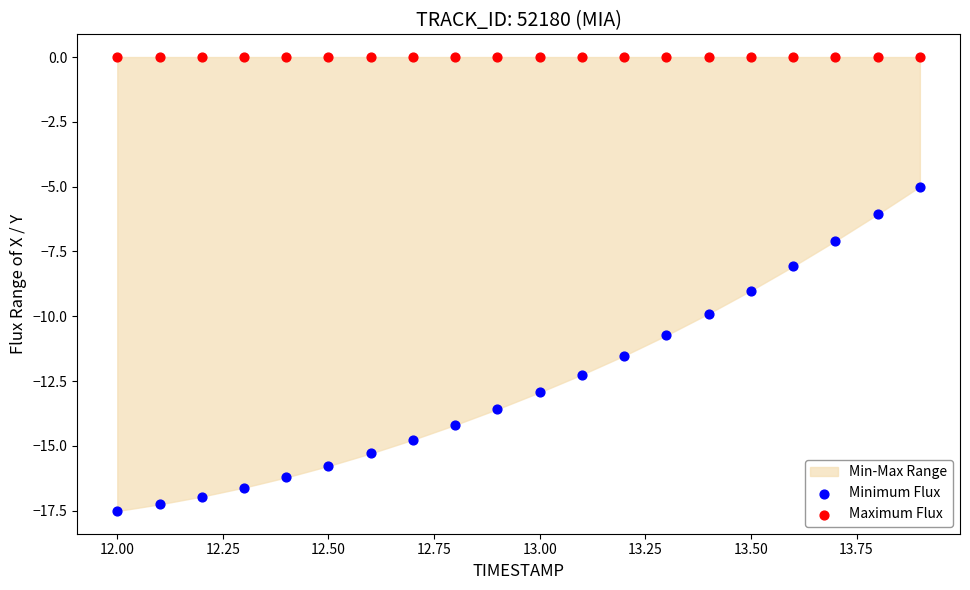

Which series reaches the maximum Y coordinate?

Maximum Flux